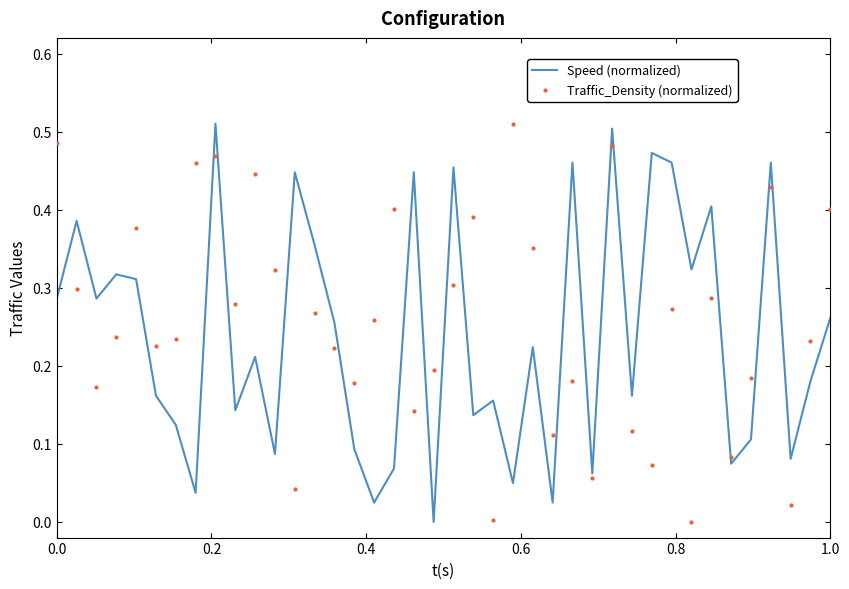

True or false: Traffic_Density (normalized) and Speed (normalized) intersect in this chart.

True